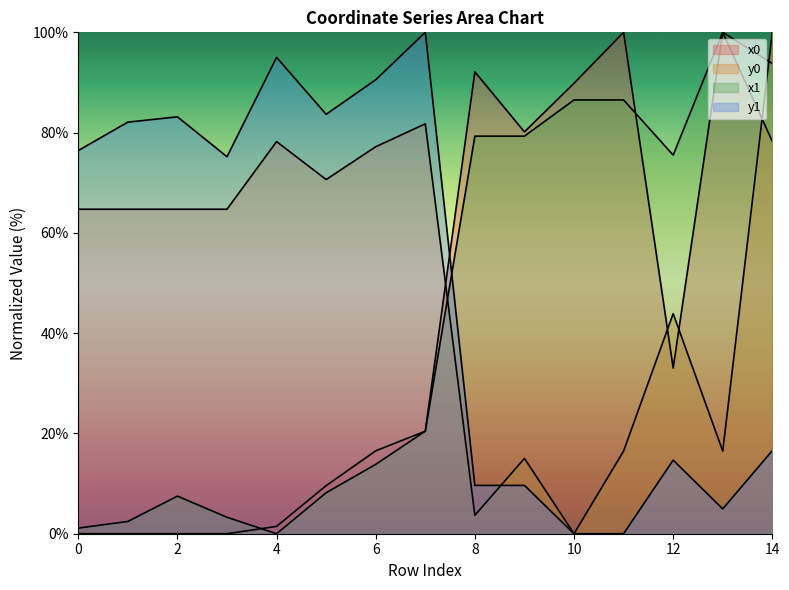

Which series has the largest total across all categories?

y0